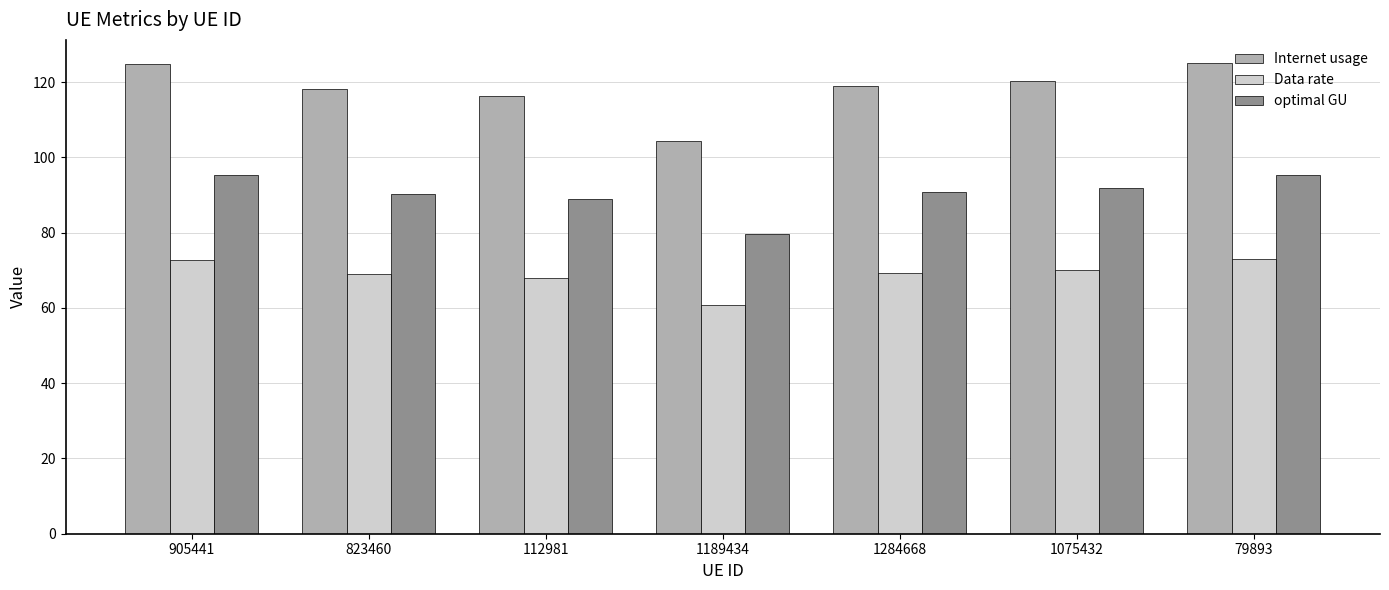

At 1189434, list the series in order from smallest to largest.

Data rate, optimal GU, Internet usage